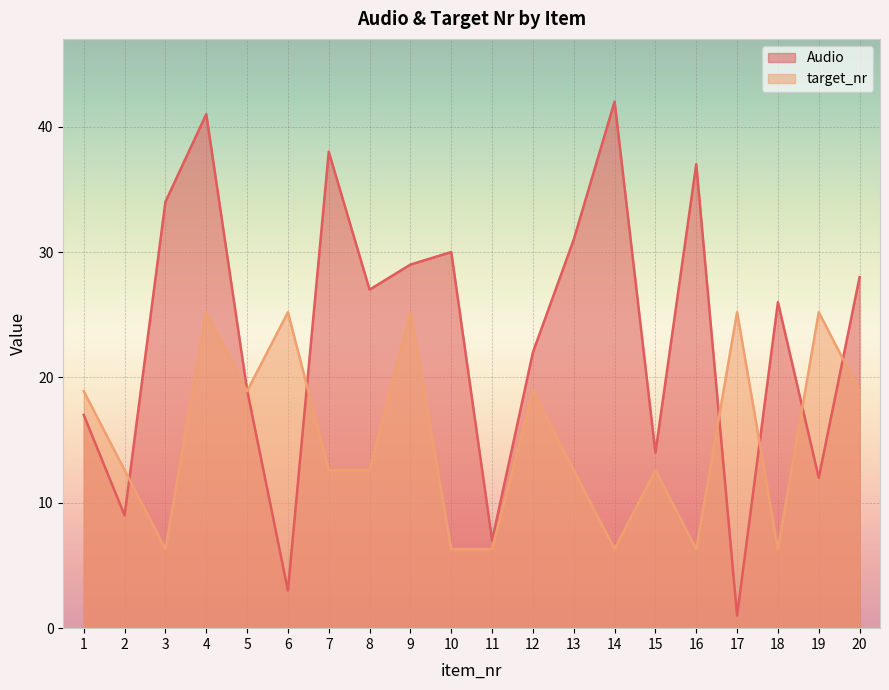

At 2, list the series in order from largest to smallest.

target_nr, Audio